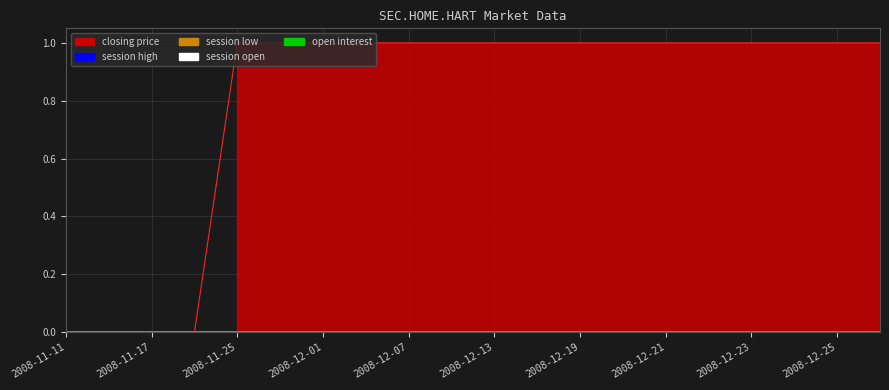

What are all the series names shown in the legend?

closing price, session open, session high, session low, open interest